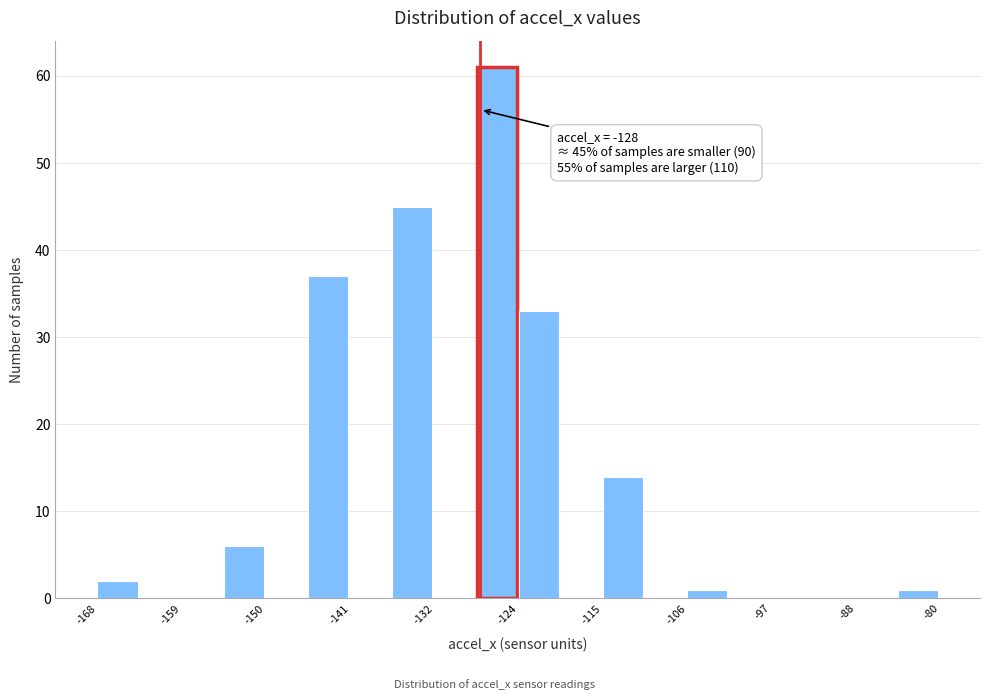

Which range on the x-axis has the tallest bar?

-128.4 to -124.0